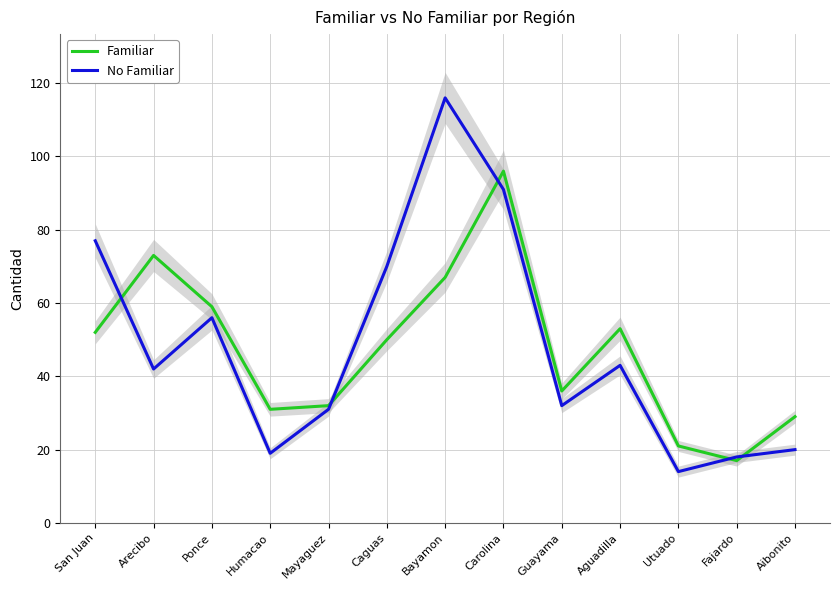

Rank the series at Caguas from lowest to highest value.

Familiar, No Familiar